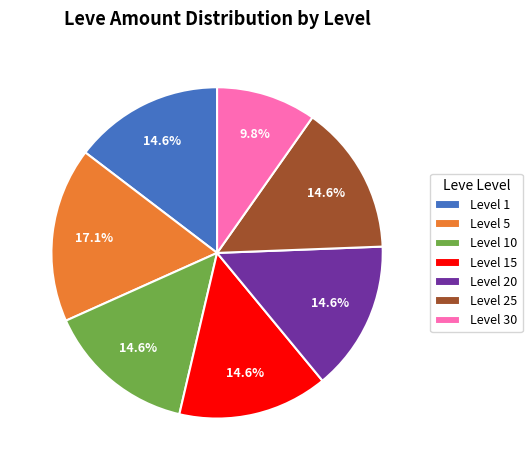

Is there any slice that represents more than half of the pie?

No